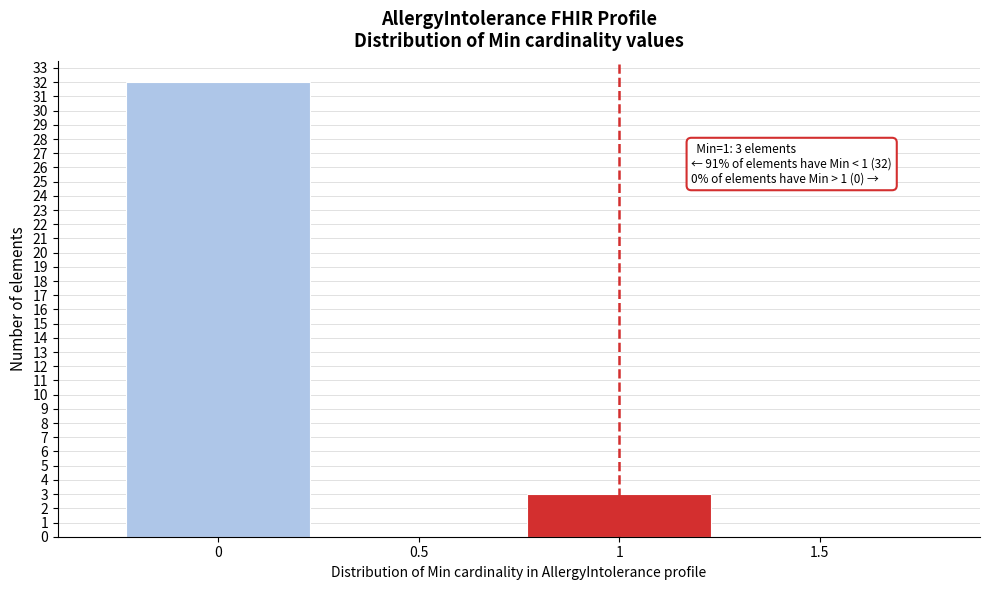

Which range on the x-axis has the tallest bar?

-0.25 to 0.25